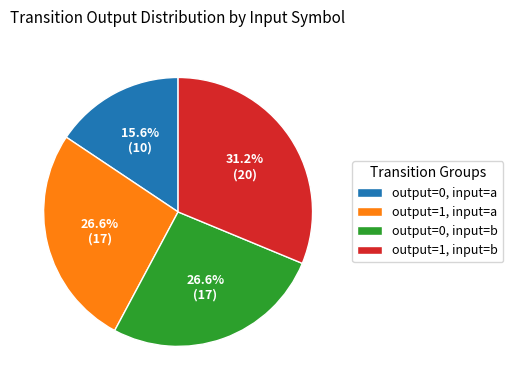

Which category has the smallest portion of the pie?

output=0, input=a